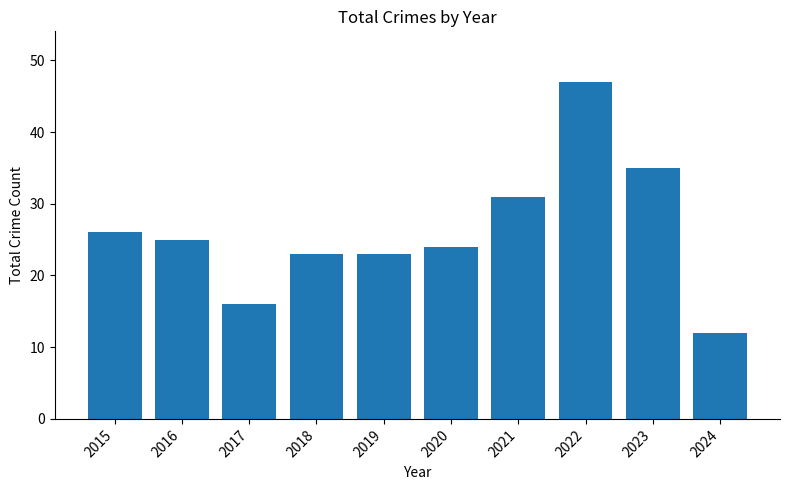

Which category has the highest value across all series?

2022